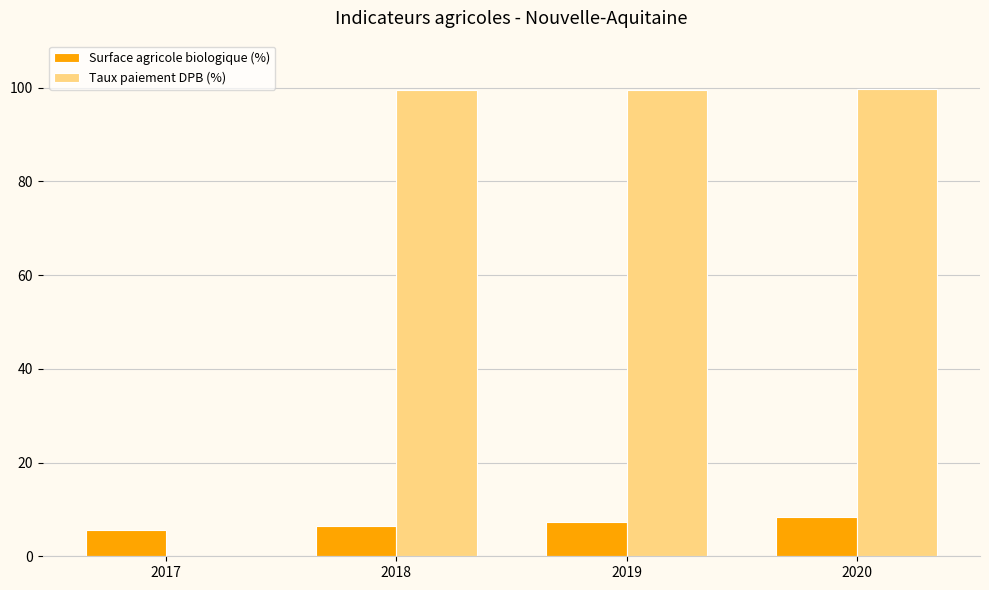

Count the number of categories in the chart.

4